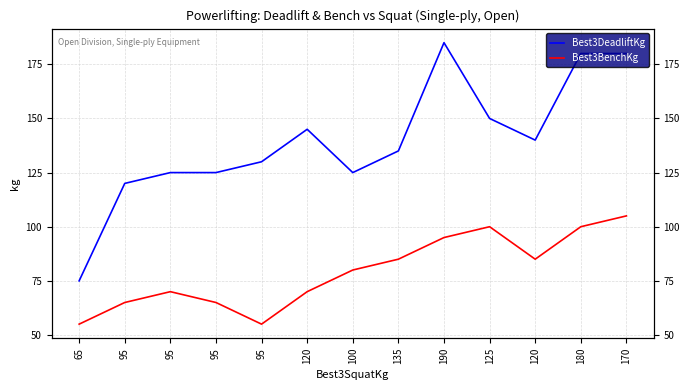

True or false: Best3DeadliftKg has more than 0 points higher than both neighbors.

True